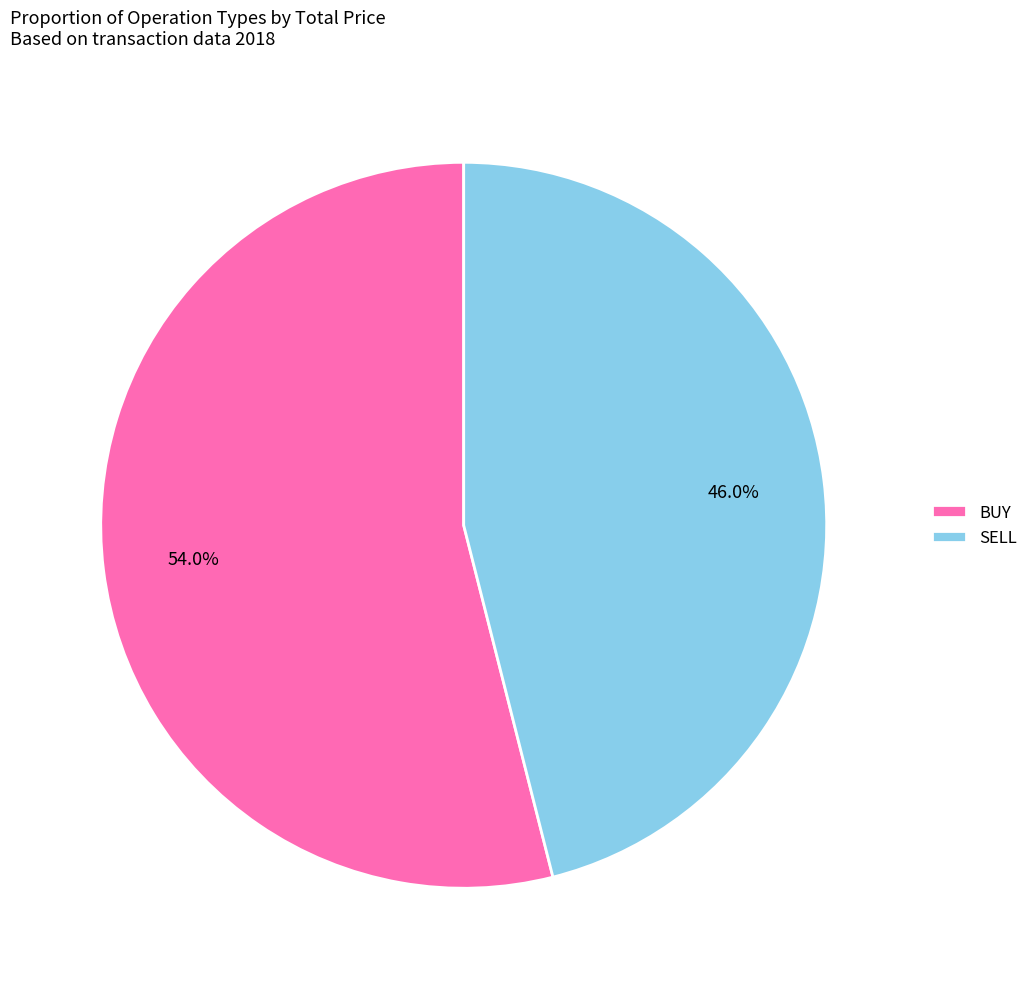

Is there a majority slice in this chart?

Yes